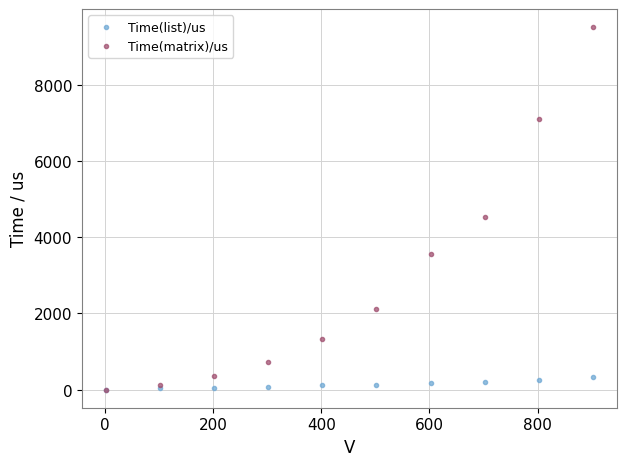

Across all series, what Y value is closest to 4753?

4526.4